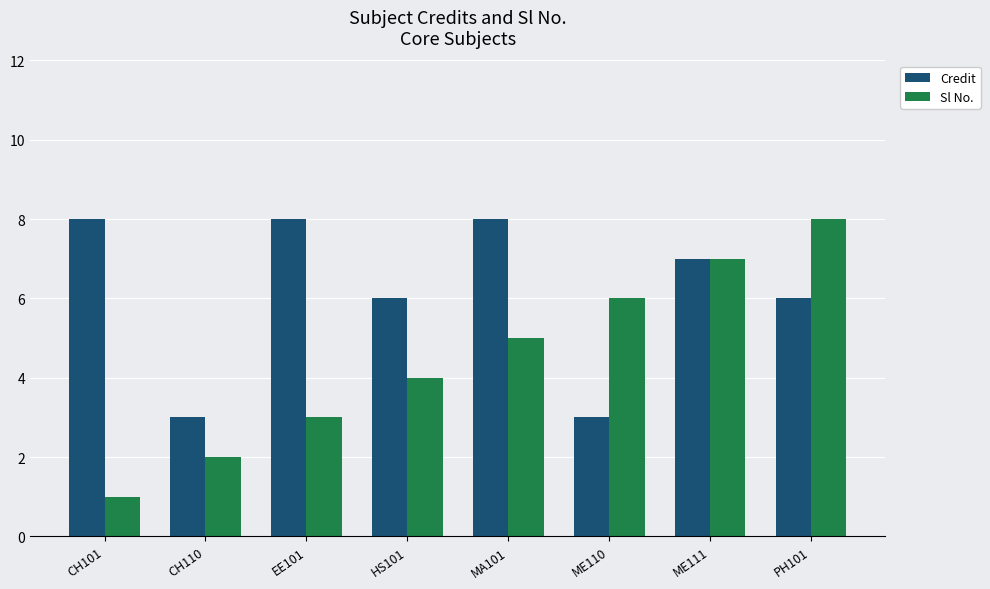

Read the Credit value at CH110.

3